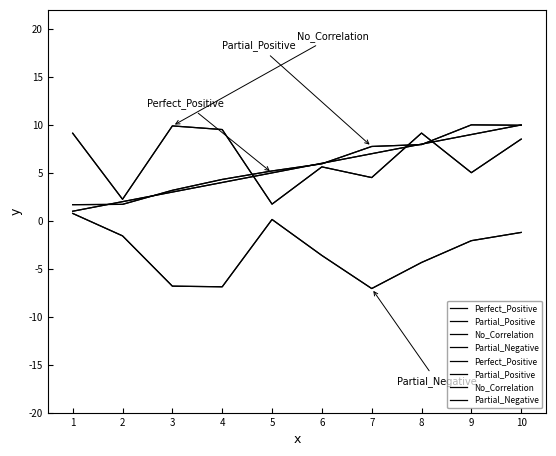

Rank the categories by No_Correlation value from lowest to highest.

5, 2, 7, 9, 6, 10, 1, 8, 4, 3